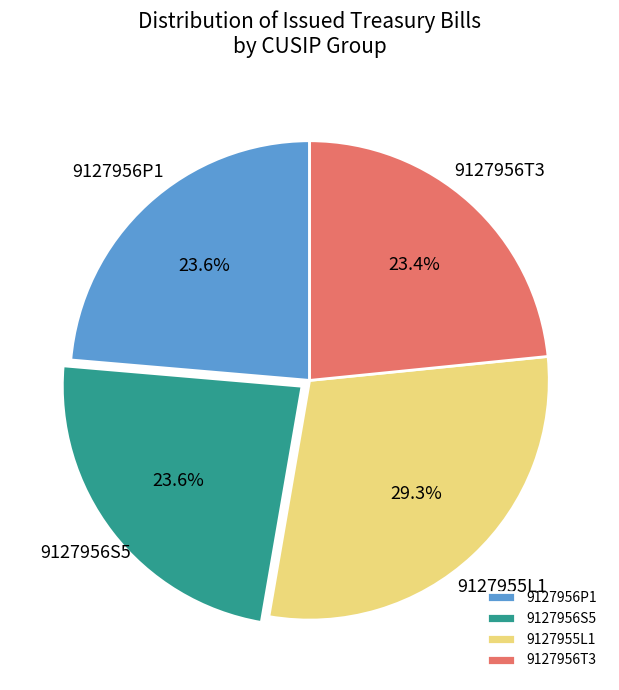

Which category has the biggest portion of the pie?

9127955L1